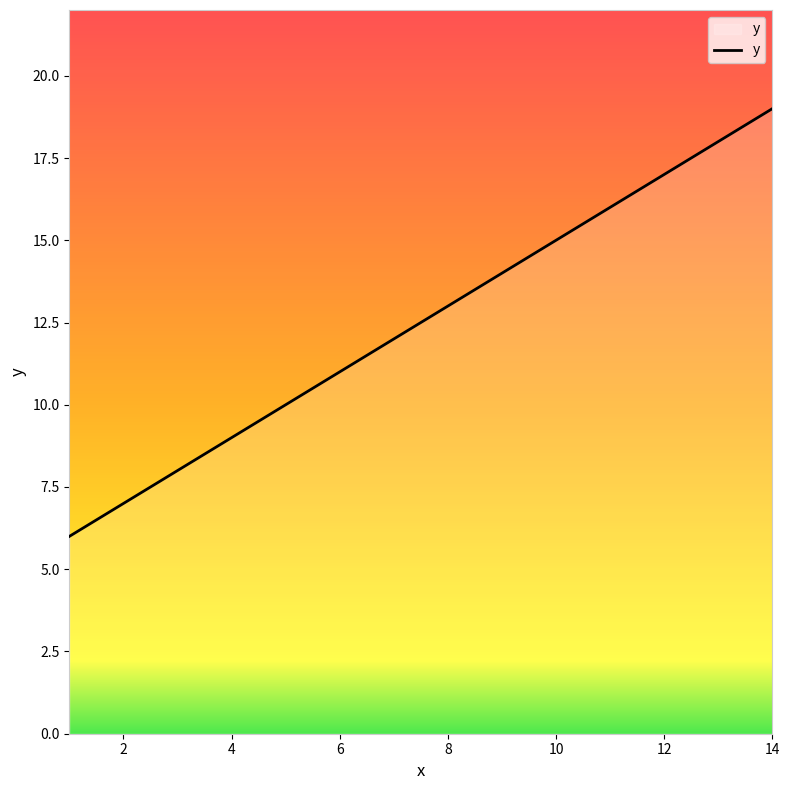

What is the minimum value shown in the chart?

6